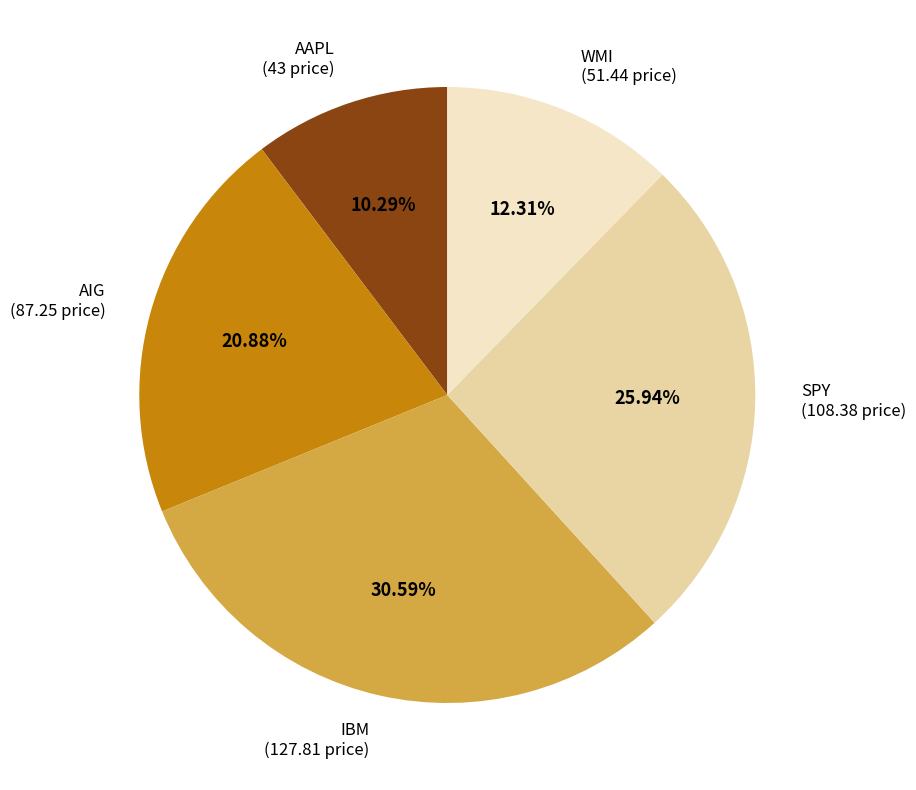

How many segments does this pie chart have?

5